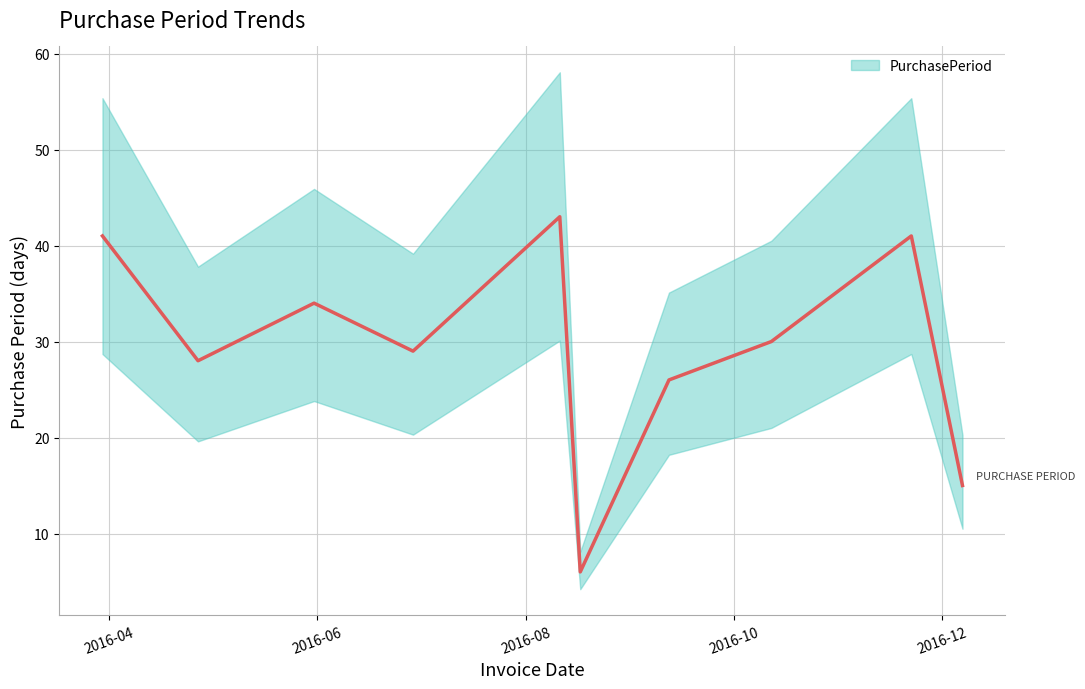

What position from the right is 2016-10-12?

3